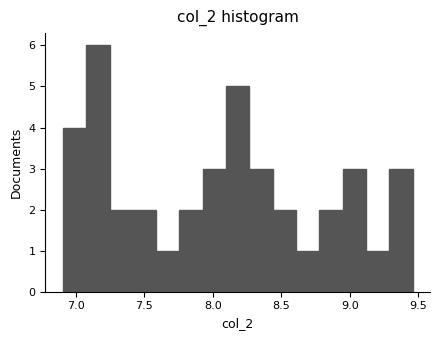

Read against the x-axis, roughly where is the centre of the tallest bar?

7.15